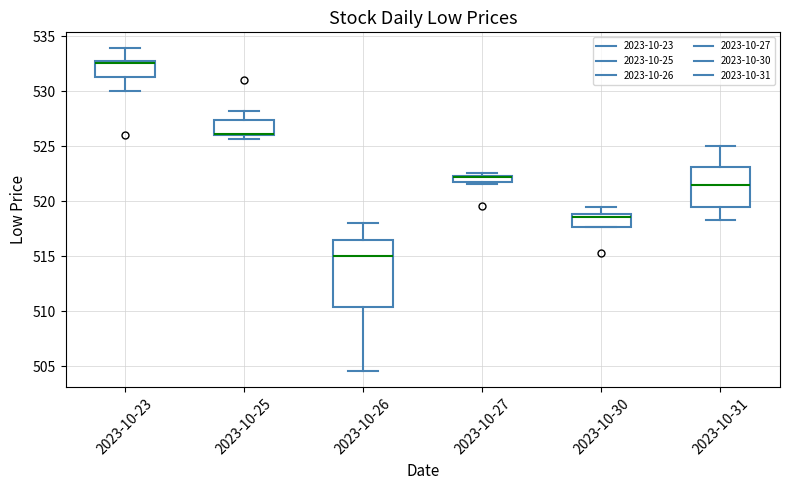

Comparing the boxes themselves (not the whiskers), which one is the tallest?

2023-10-26